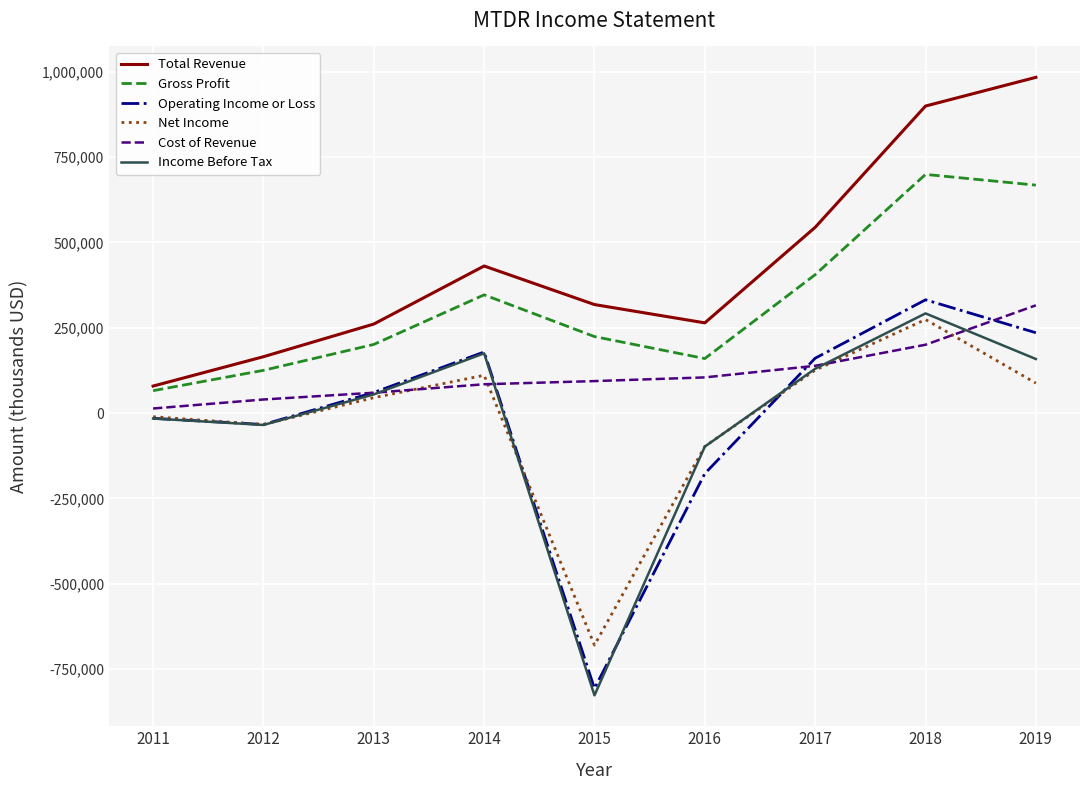

At which label does Gross Profit reach its minimum?

2011